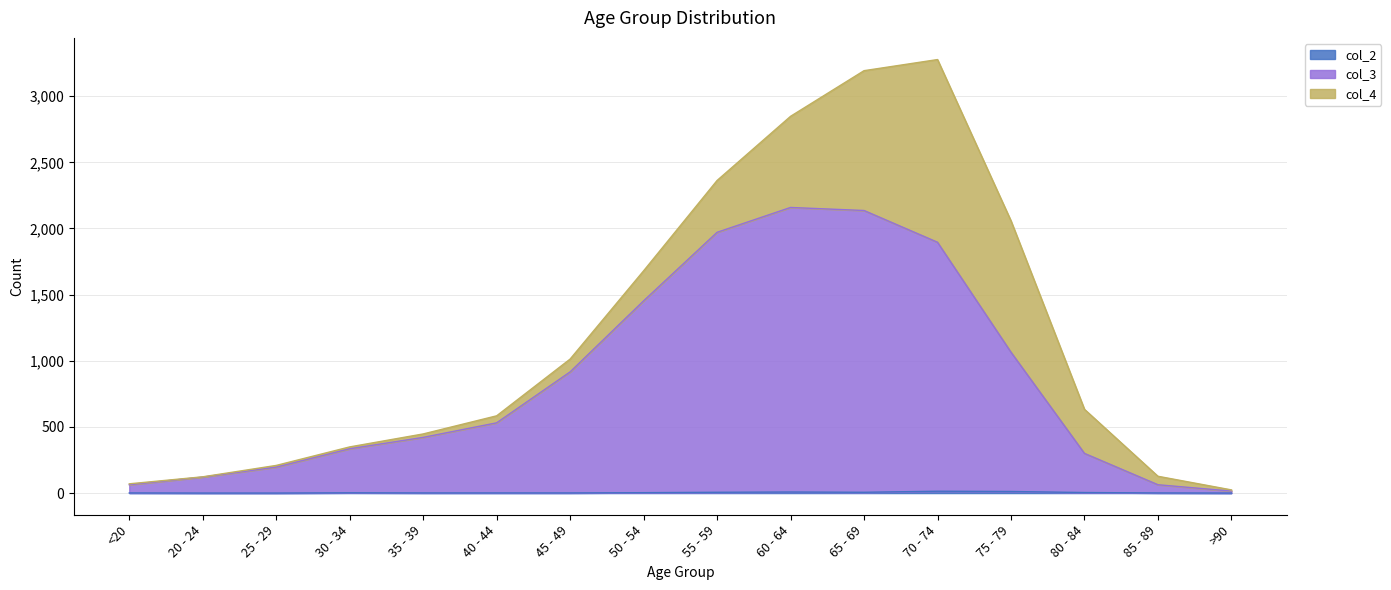

Which series has the largest total across all categories?

col_3